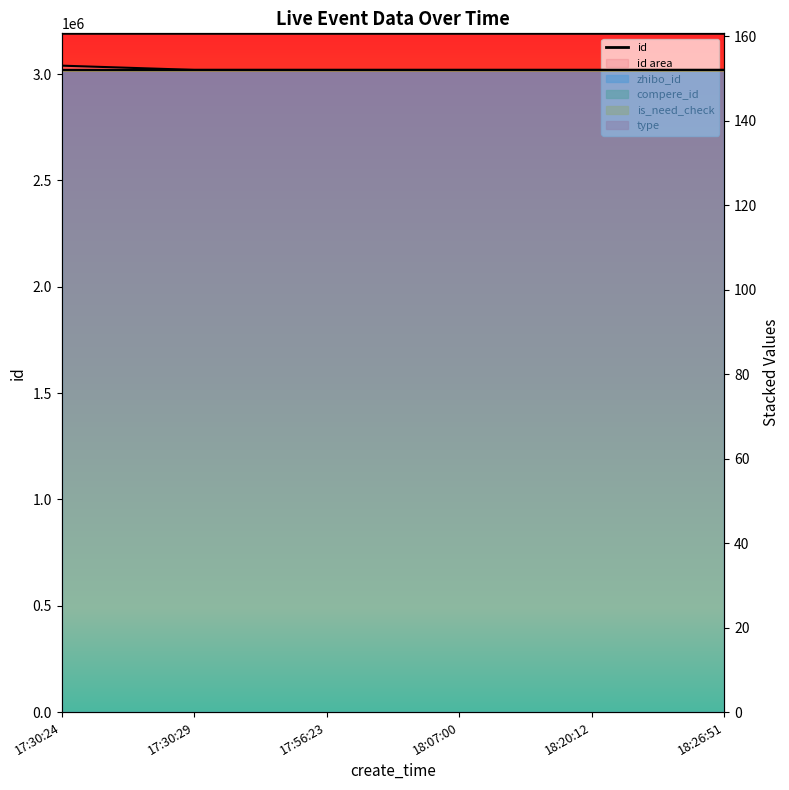

What position from the right is 18:26:51?

1